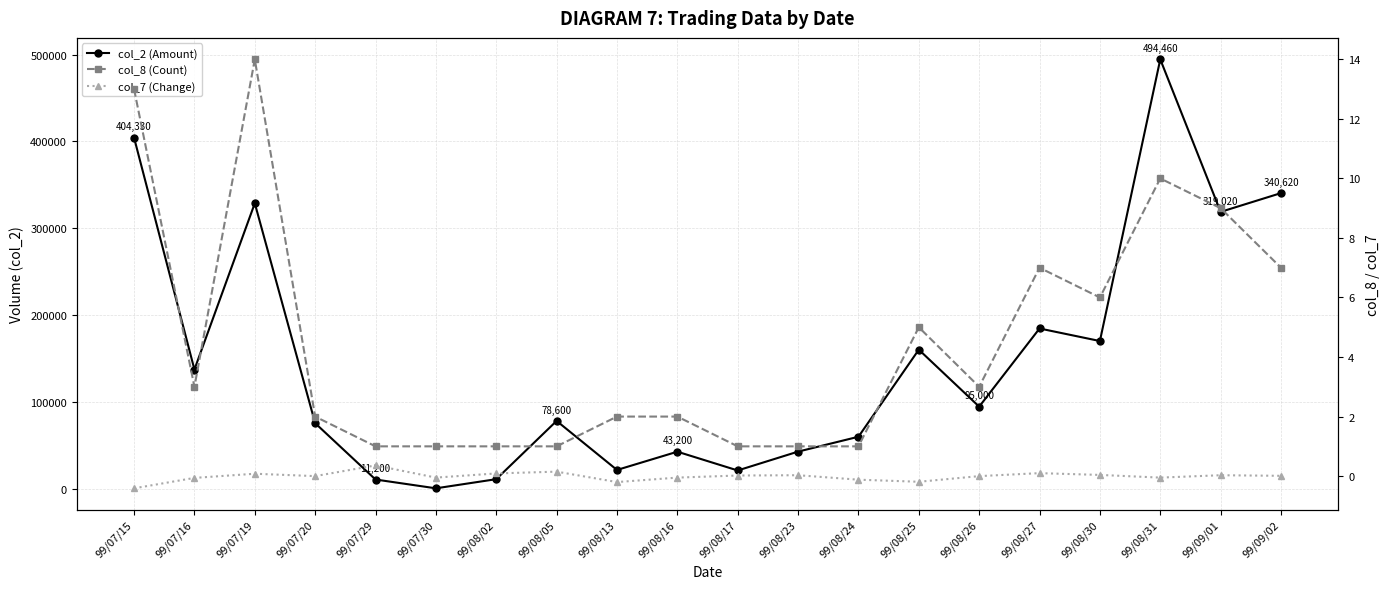

True or false: col_2 (Amount) and col_8 (Count) cross at least once.

False